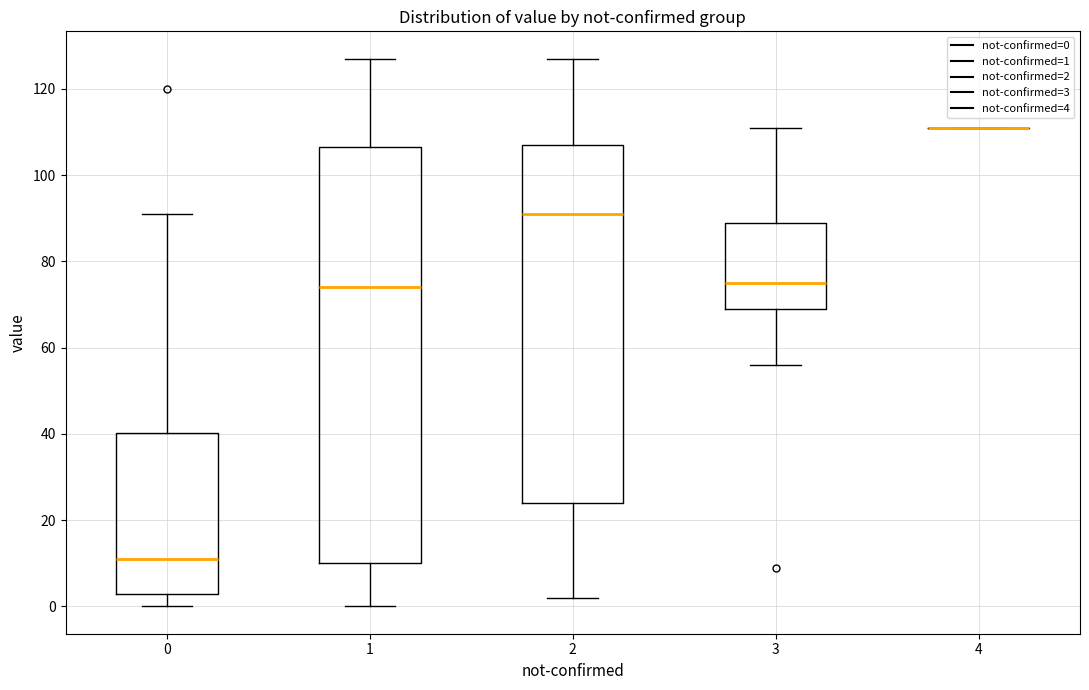

Reading left to right, transcribe this box plot: for each box, give where its median line is, the range the box spans, and where its two whiskers end, as read against the y-axis. The values are not printed on the chart, so give them approximately, as read against the axis.

0: median 12, box 2 to 40, whiskers 0 to 92
1: median 74, box 10 to 106, whiskers 0 to 128
2: median 92, box 24 to 108, whiskers 2 to 128
3: median 76, box 70 to 90, whiskers 56 to 112
4: box collapsed to a line at 112, whiskers 112 to 112